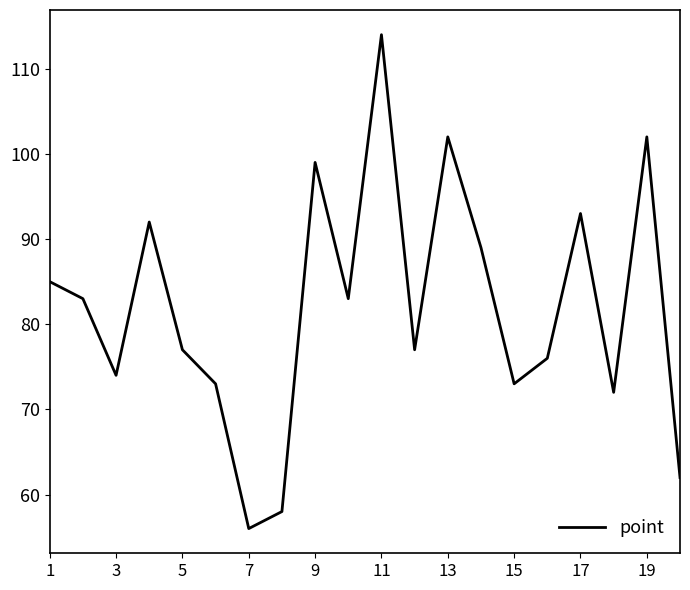

What is the minimum value shown in the chart?

56